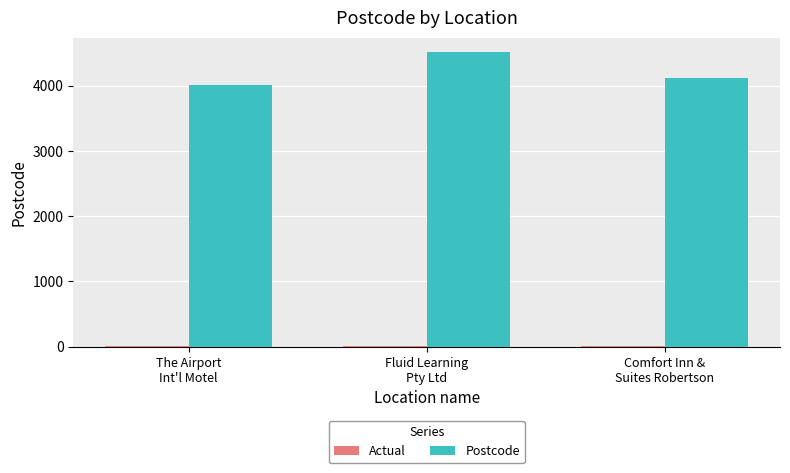

Which series has the largest total across all categories?

Postcode